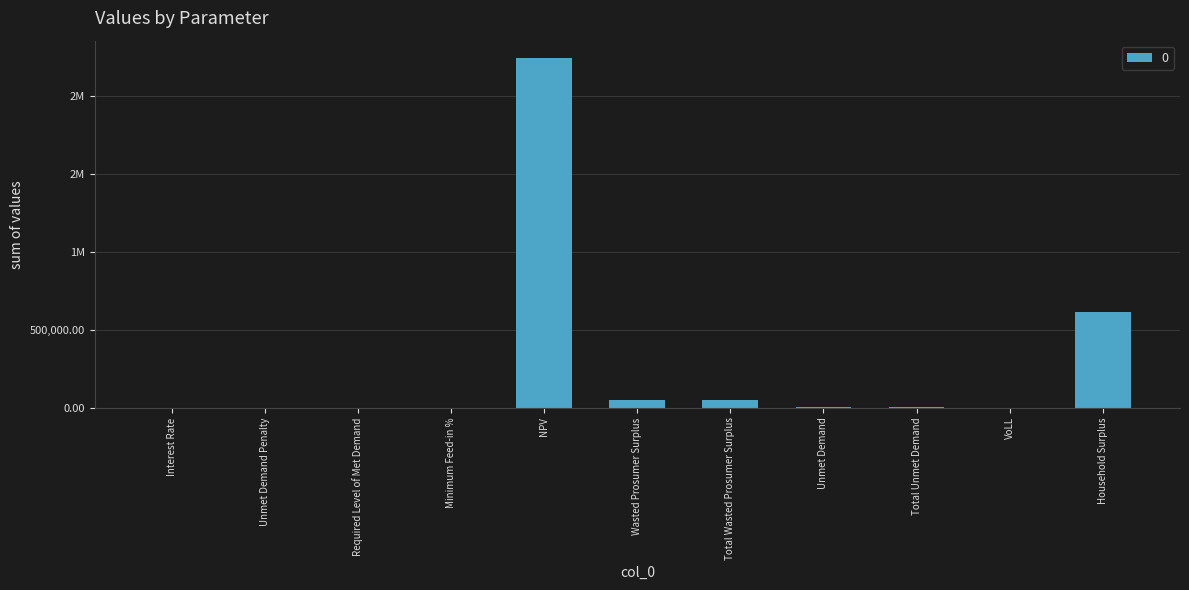

Are the bars horizontal?

No